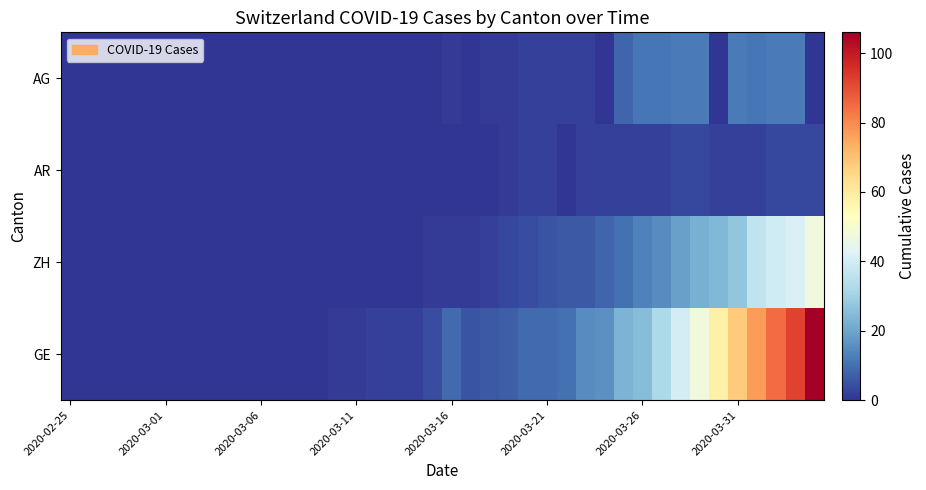

At how many categories does at least one series exceed 53?

6